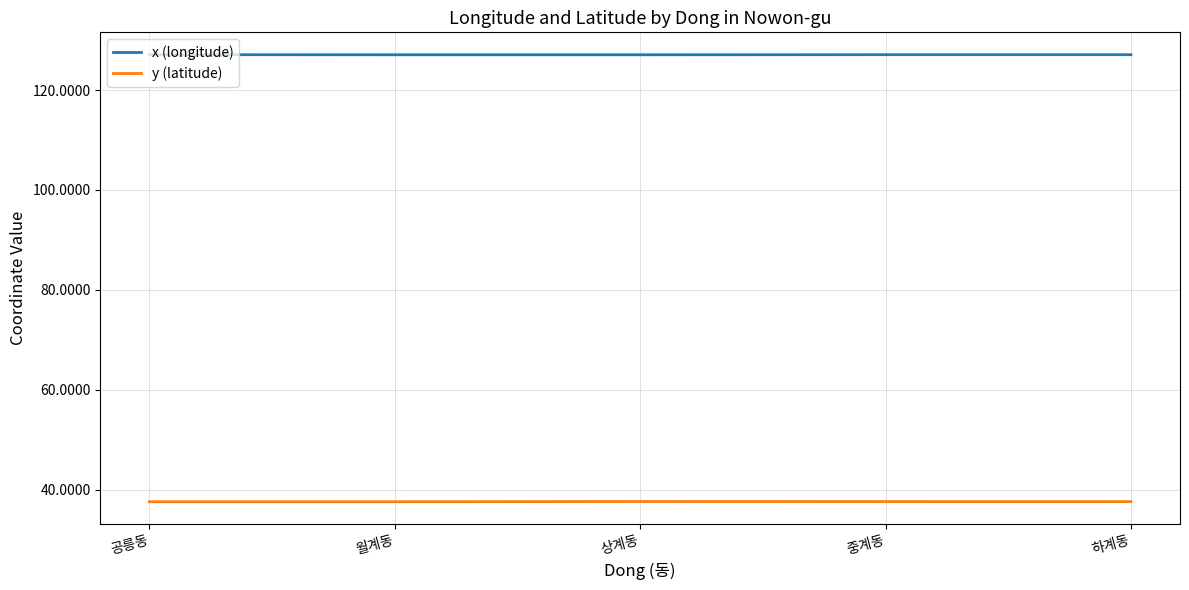

Rank the series by their average value, from highest to lowest.

x (longitude), y (latitude)